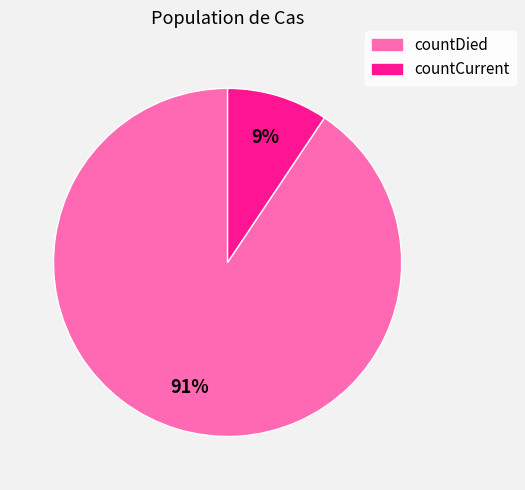

To the nearest percent, what is the combined percentage of countDied and countCurrent?

100%